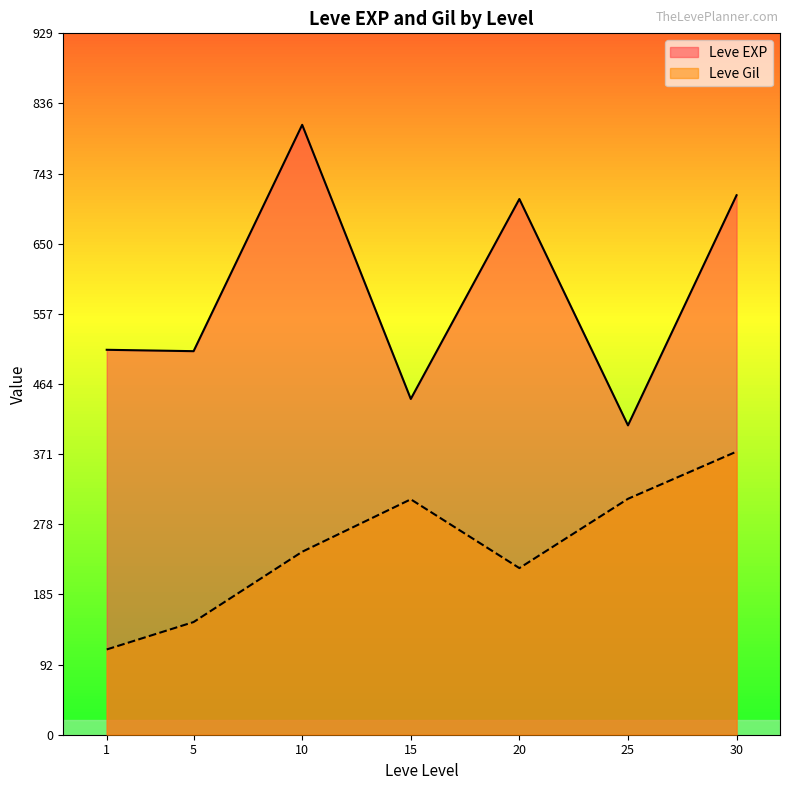

What value does the Leve EXP series have at 20?

710.0